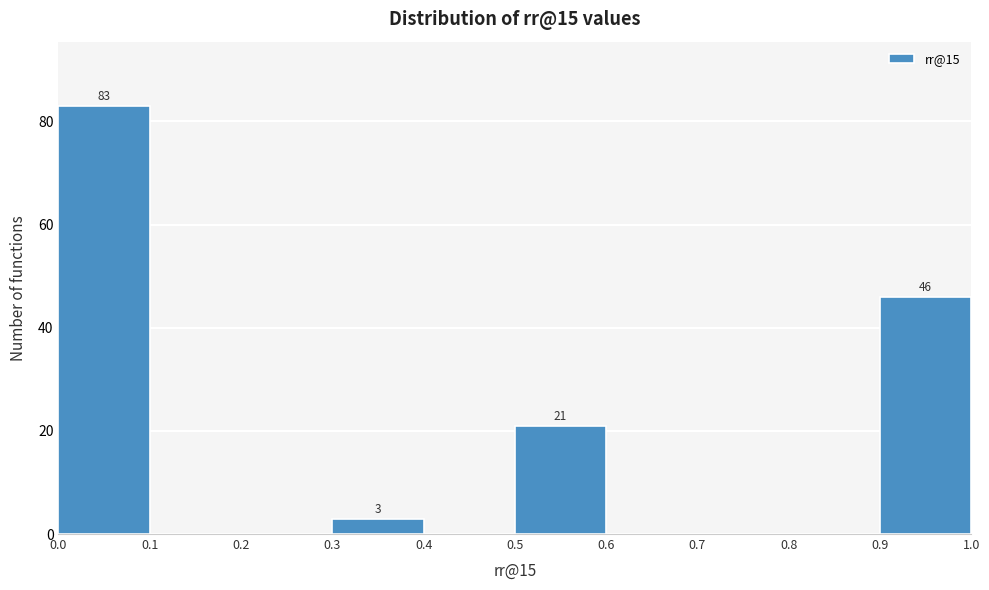

Which range on the x-axis has the tallest bar?

0.0 to 0.1